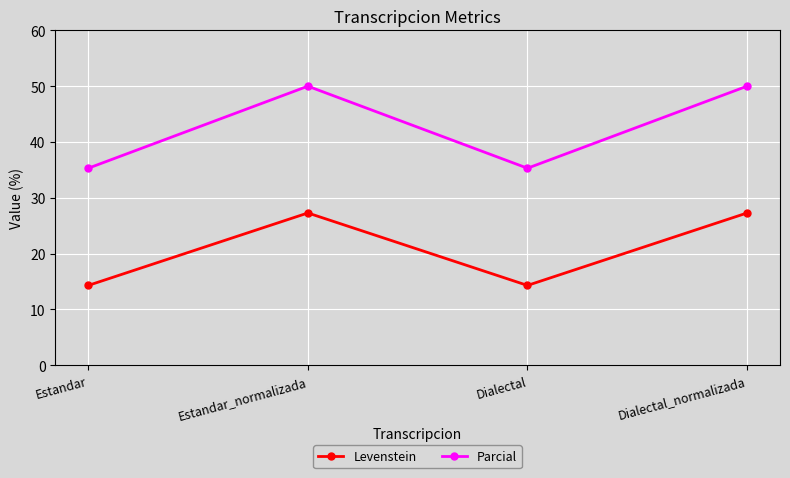

Is it true that Parcial equals 50.0 at Dialectal_normalizada?

True